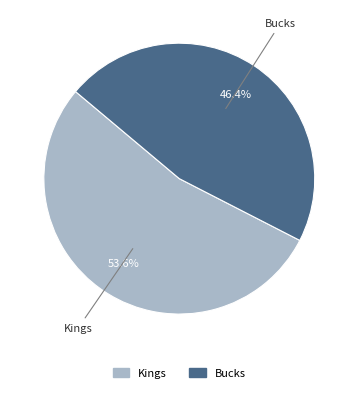

Which slice represents more than half of the pie?

Kings